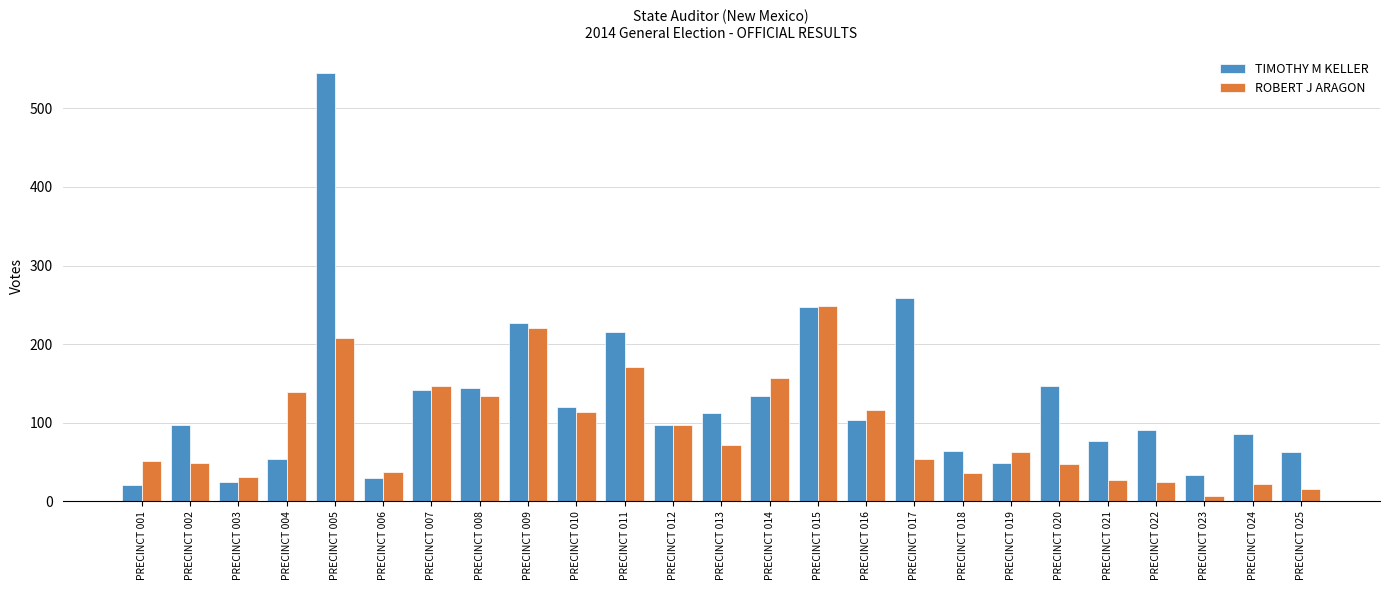

At which category is the sum across all series the highest?

PRECINCT 005